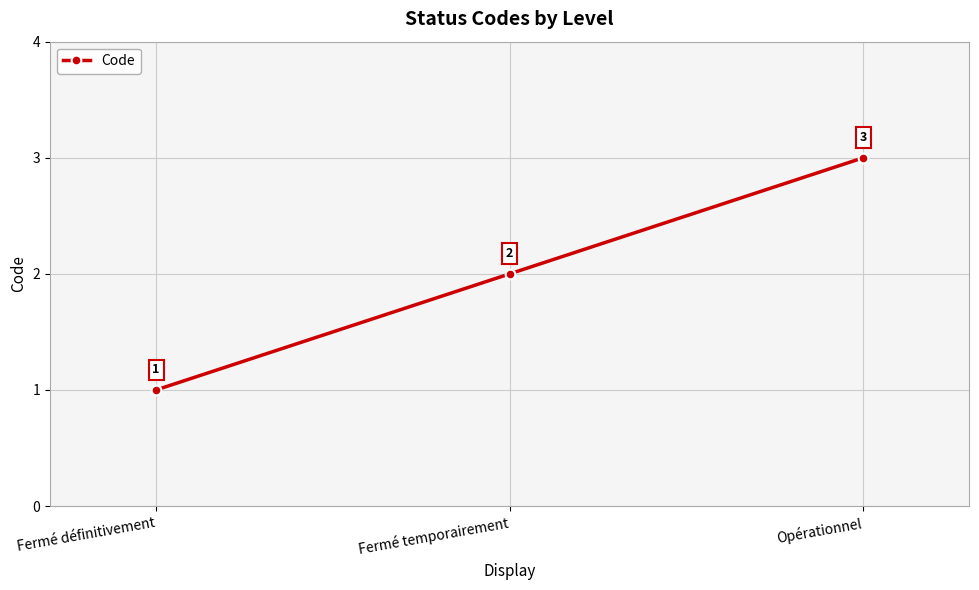

Reading right to left, what are all the values shown in this chart?

3	2	1